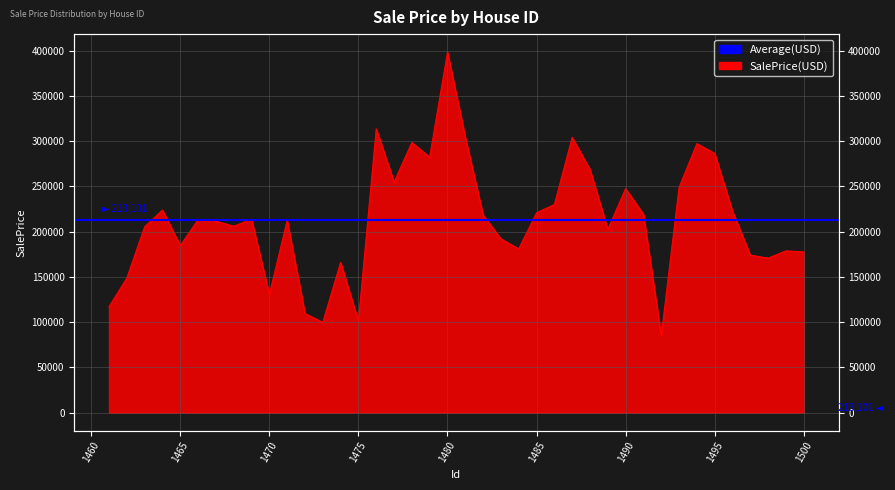

Reading right to left, transcribe all the data shown in this chart.

1500=177713.3	1499=178823.7	1498=170807.3	1497=174193.1	1496=222506.8	1495=286520.3	1494=297413.8	1493=248988.3	1492=84842.4	1491=219330.1	1490=247653.7	1489=202565.9	1488=268716.6	1487=304356.1	1486=229988.1	1485=220971.9	1484=181073.6	1483=192029.5	1482=218445.9	1481=304496.0	1480=398537.2	1479=282449.6	1478=298669.4	1477=254845.9	1476=313672.2	1475=100990.9	1474=166157.7	1473=99776.9	1472=109619.5	1471=212491.9	1470=130629.7	1469=213840.7	1468=206052.4	1467=211634.8	1466=213336.4	1465=184640.2	1464=223971.5	1463=205491.4	1462=148714.8	1461=117063.0